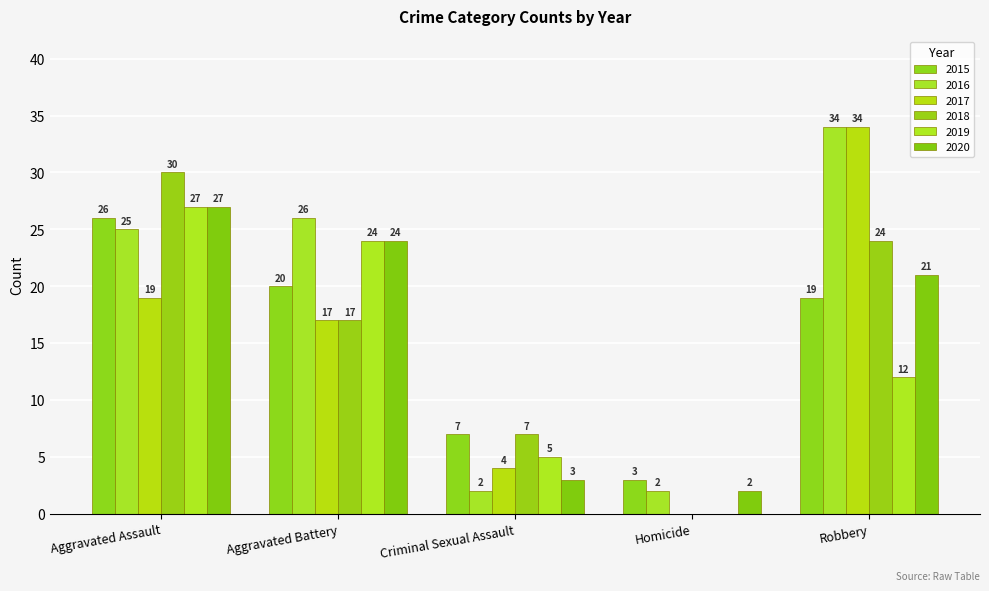

Between Aggravated Battery and Criminal Sexual Assault, which series saw the biggest shift?

2016